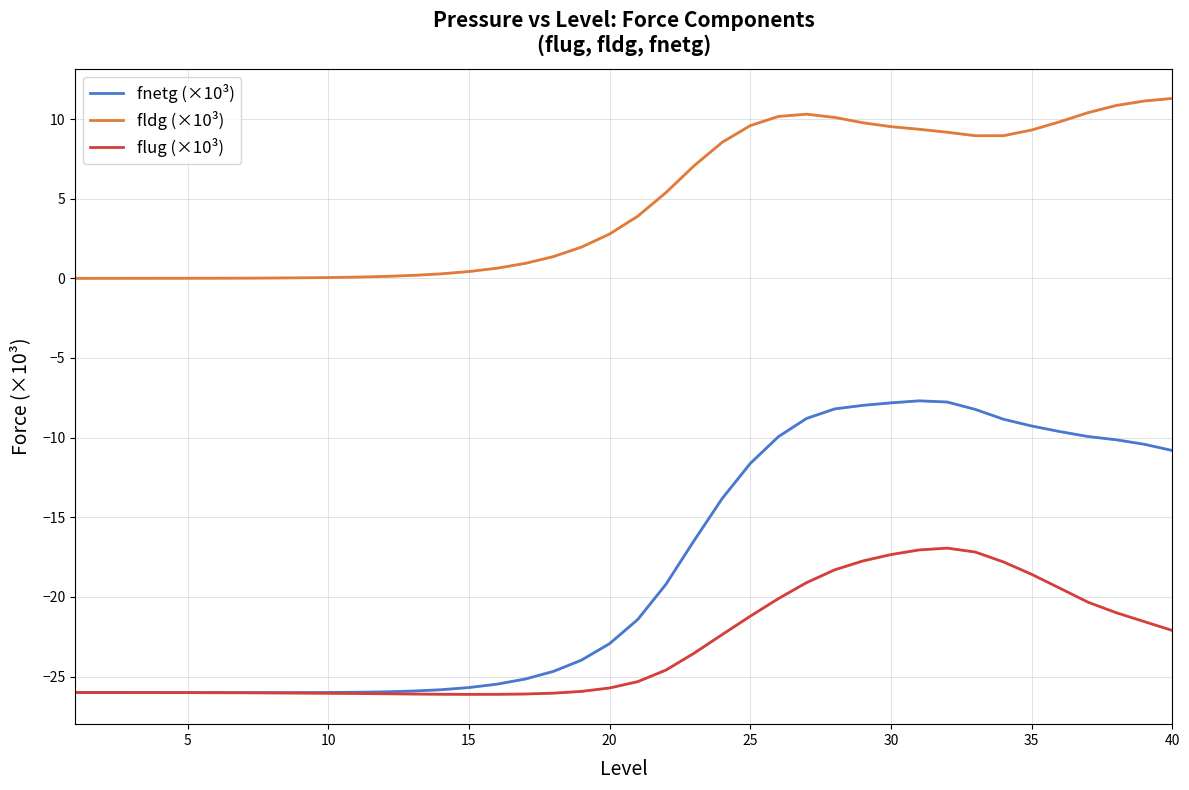

Reading left to right, extract all data points from this chart.

fnetg (×10³): -26.0	-26.0	-26.0	-26.0	-26.0	-26.0	-26.0	-26.0	-26.0	-26.0	-26.0	-26.0	-25.9	-25.8	-25.7	-25.5	-25.2	-24.7	-24.0	-22.9	-21.4	-19.2	-16.5	-13.8	-11.6	-9.9	-8.8	-8.2	-8.0	-7.8	-7.7	-7.8	-8.2	-8.8	-9.3	-9.6	-9.9	-10.1	-10.4	-10.8
fldg (×10³): 0.0	0.0	0.0	0.0	0.0	0.0	0.0	0.0	0.0	0.1	0.1	0.1	0.2	0.3	0.4	0.6	0.9	1.4	2.0	2.8	3.9	5.4	7.1	8.5	9.6	10.2	10.3	10.1	9.8	9.5	9.4	9.2	9.0	9.0	9.3	9.8	10.4	10.9	11.1	11.3
flug (×10³): -26.0	-26.0	-26.0	-26.0	-26.0	-26.0	-26.0	-26.0	-26.0	-26.1	-26.1	-26.1	-26.1	-26.1	-26.1	-26.1	-26.1	-26.0	-25.9	-25.7	-25.3	-24.6	-23.5	-22.4	-21.2	-20.1	-19.1	-18.3	-17.7	-17.3	-17.1	-16.9	-17.2	-17.8	-18.6	-19.5	-20.3	-21.0	-21.5	-22.1